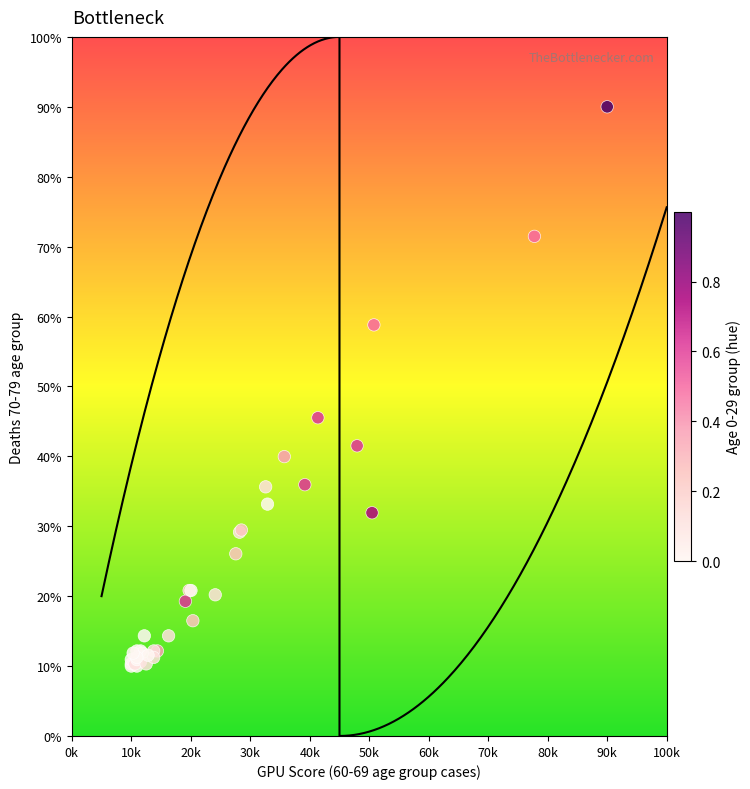

What Y value in the scatter plot is closest to 50?

45.5